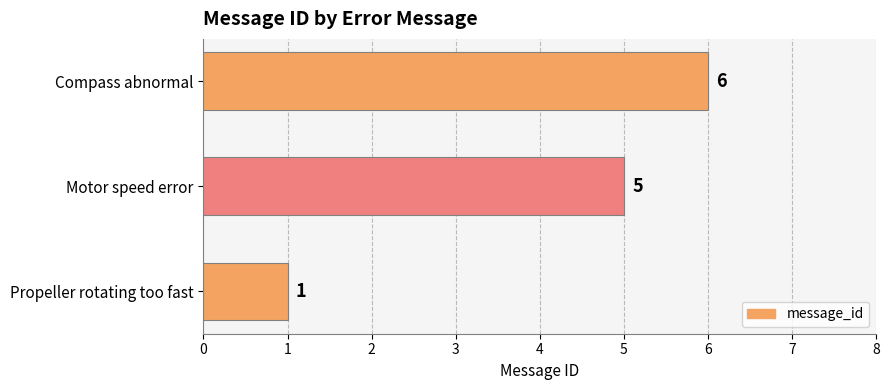

How many values are below 5?

1